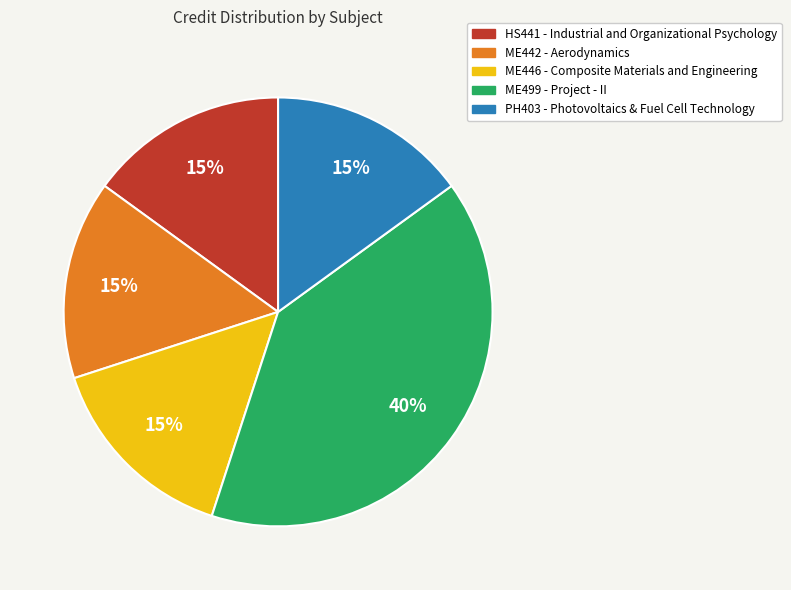

True or false: ME442 - Aerodynamics accounts for 15% of the total.

True